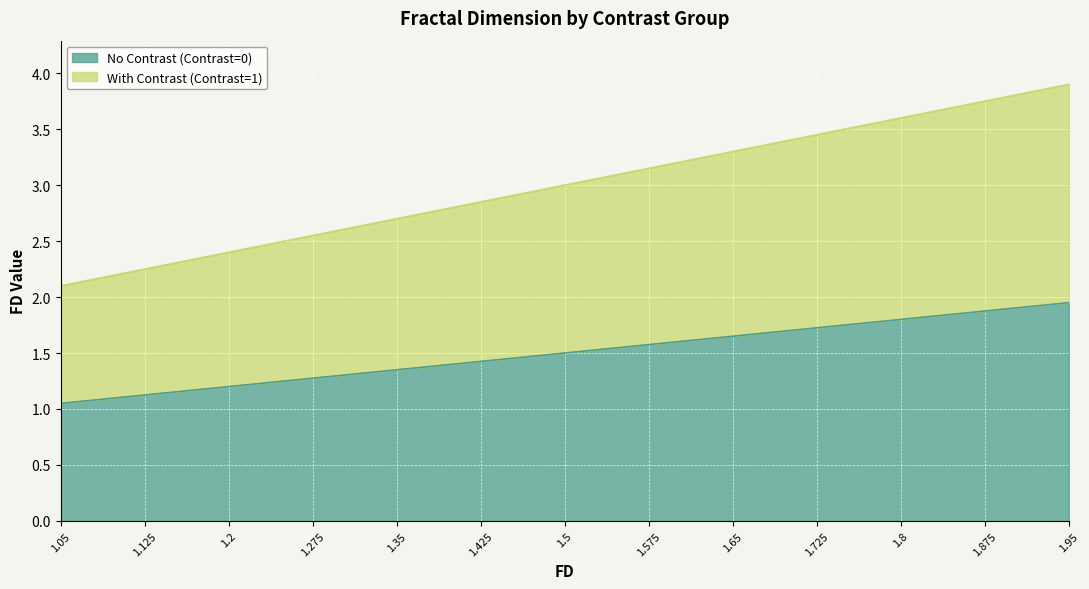

How many values in the With Contrast (Contrast=1) series exceed 3?

6